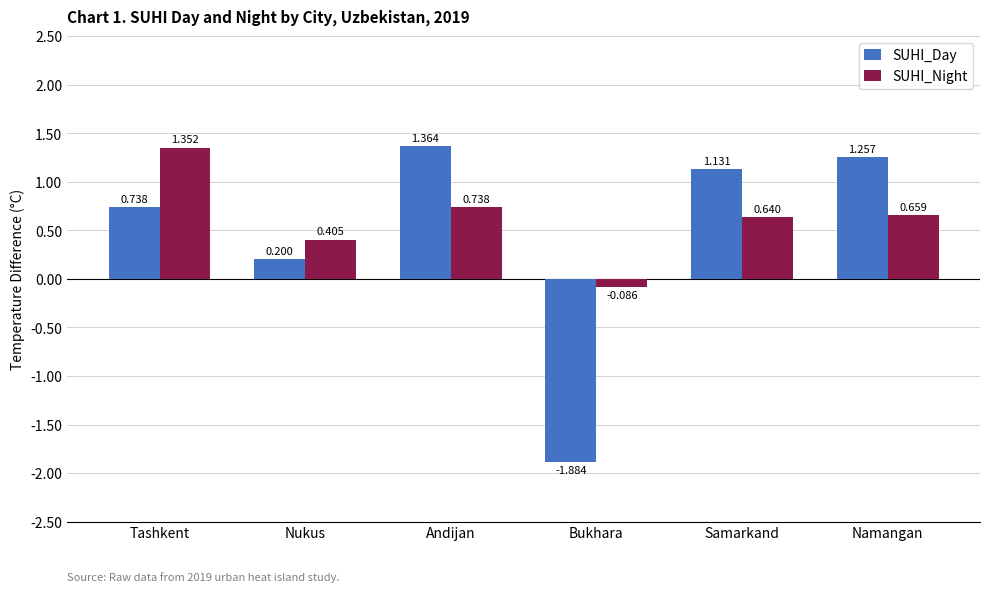

At which label does SUHI_Day first exceed 1?

Andijan